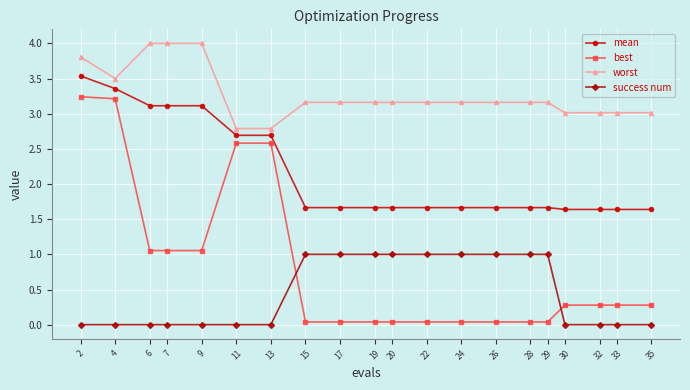

Is the value of best at 24 greater than the value of worst at 22?

No